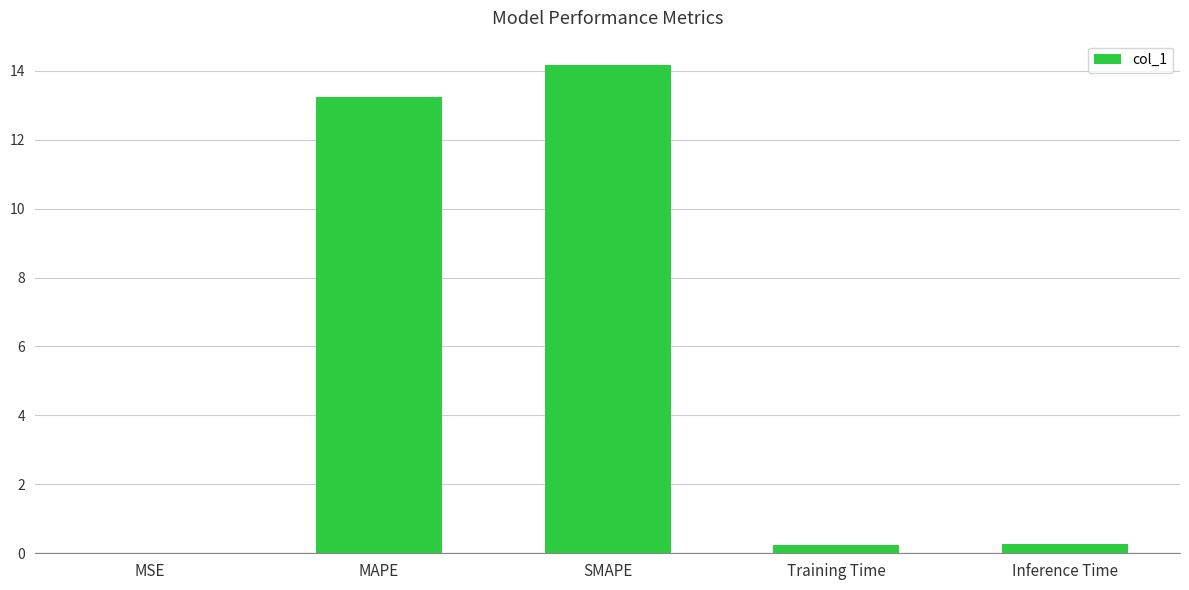

Does the chart contain stacked bars?

No